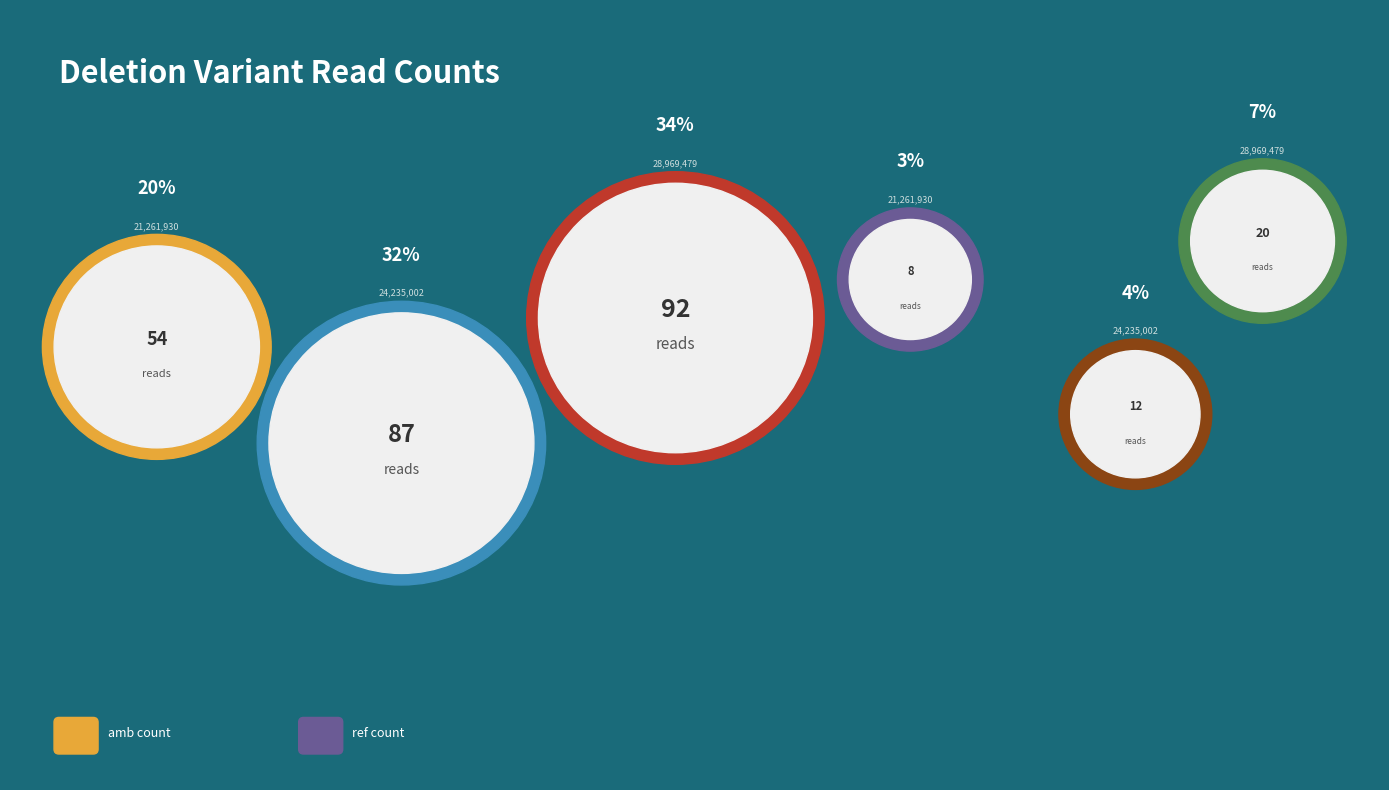

Rank the categories by value from highest to lowest.

Deletion::15:28,969,479
(amb, n=92), Deletion::15:24,235,002
(amb, n=87), Deletion::15:21,261,930
(amb, n=54), Deletion::15:28,969,479
(ref, n=20), Deletion::15:24,235,002
(ref, n=12), Deletion::15:21,261,930
(ref, n=8)